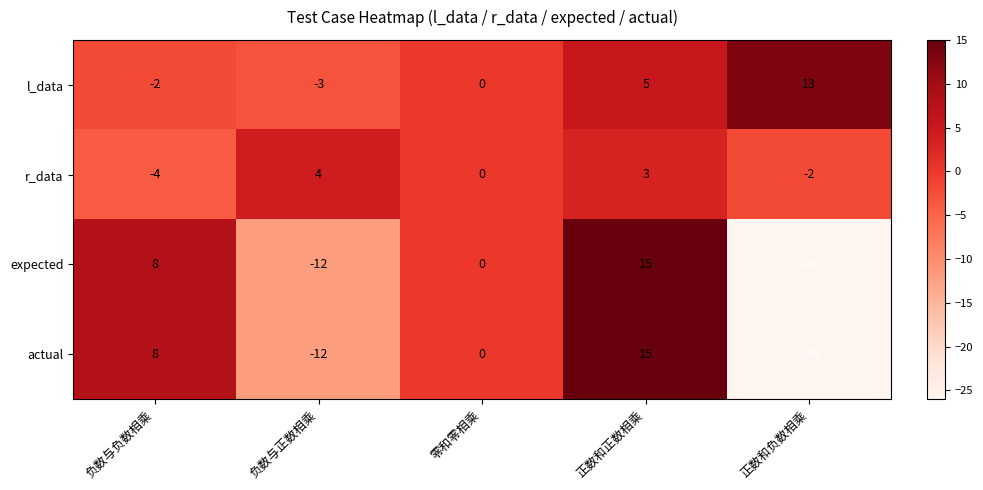

What is the spread (max minus min) of values at 正数和正数相乘?

12